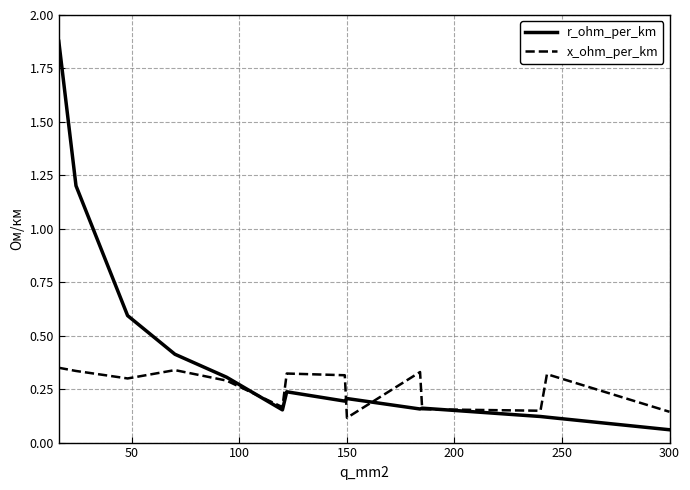

List the series in order of their peak value, highest first.

r_ohm_per_km, x_ohm_per_km